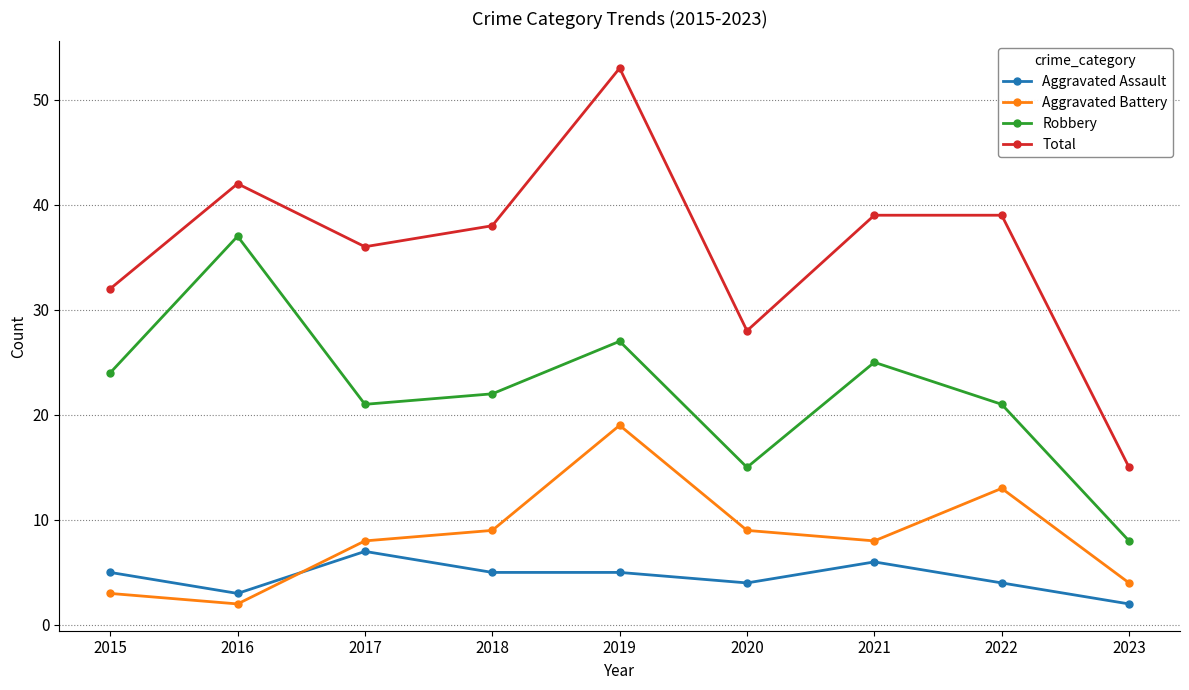

What is the difference between the maximum and minimum values in the Aggravated Battery series?

17